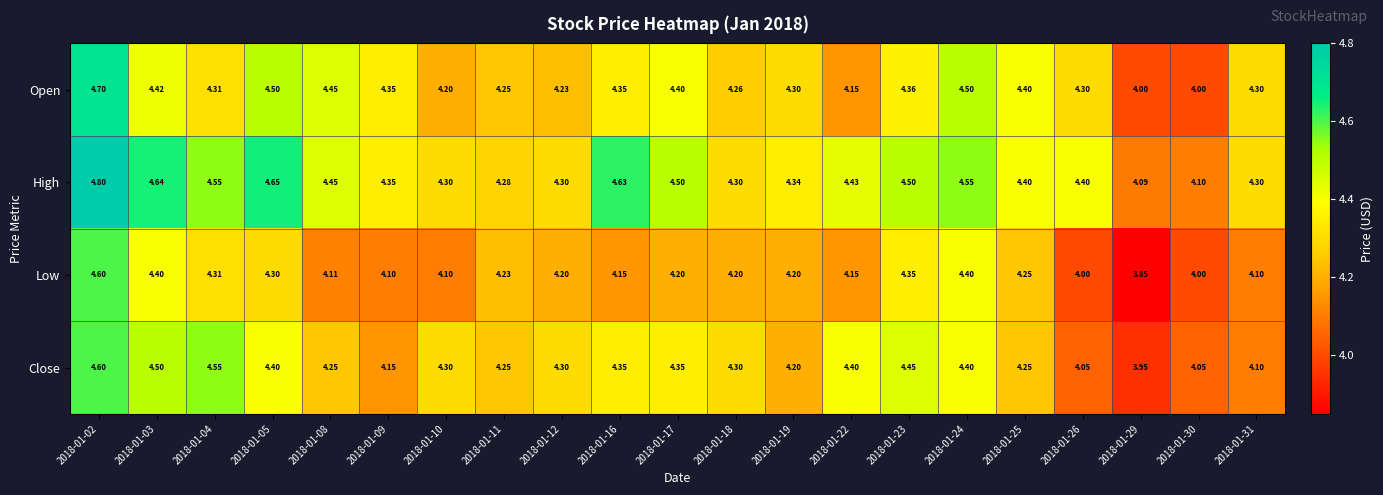

Which series changed the most between 2018-01-19 and 2018-01-25?

Open